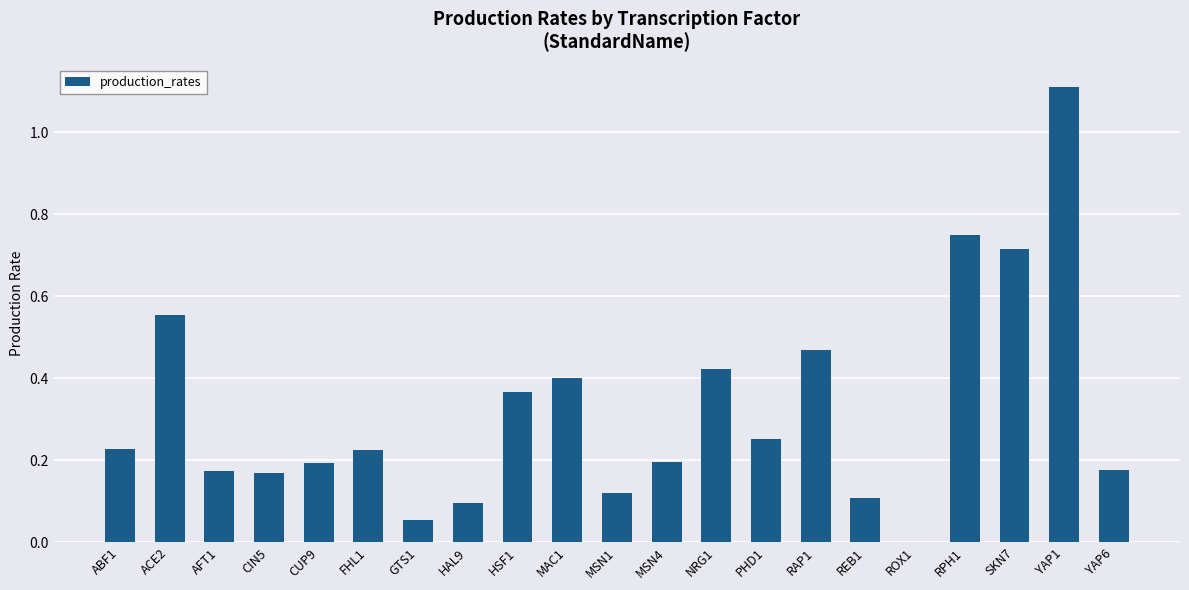

Which has a higher value, GTS1 or CUP9?

CUP9